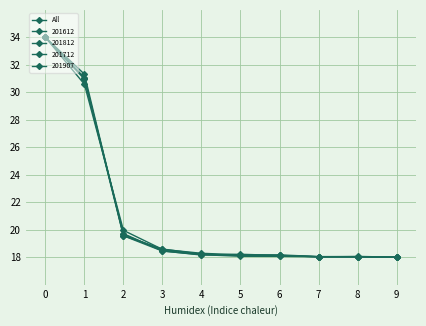

Does the chart have visible grid lines?

Yes